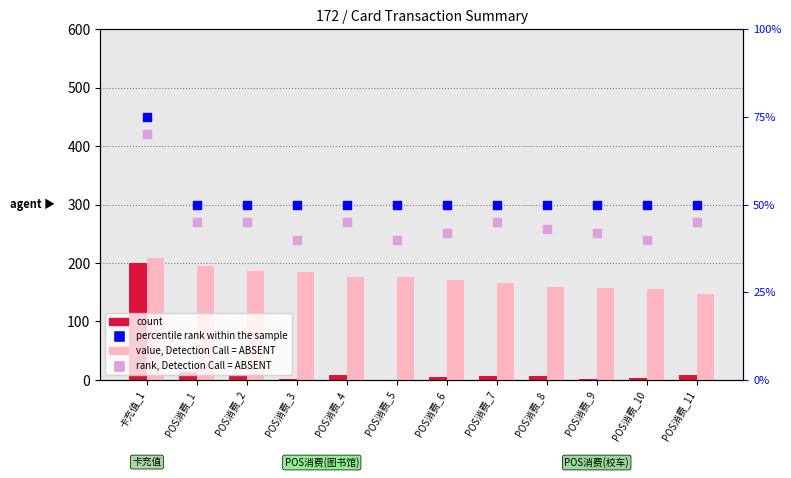

At which category is the sum across all series the highest?

卡充值_1